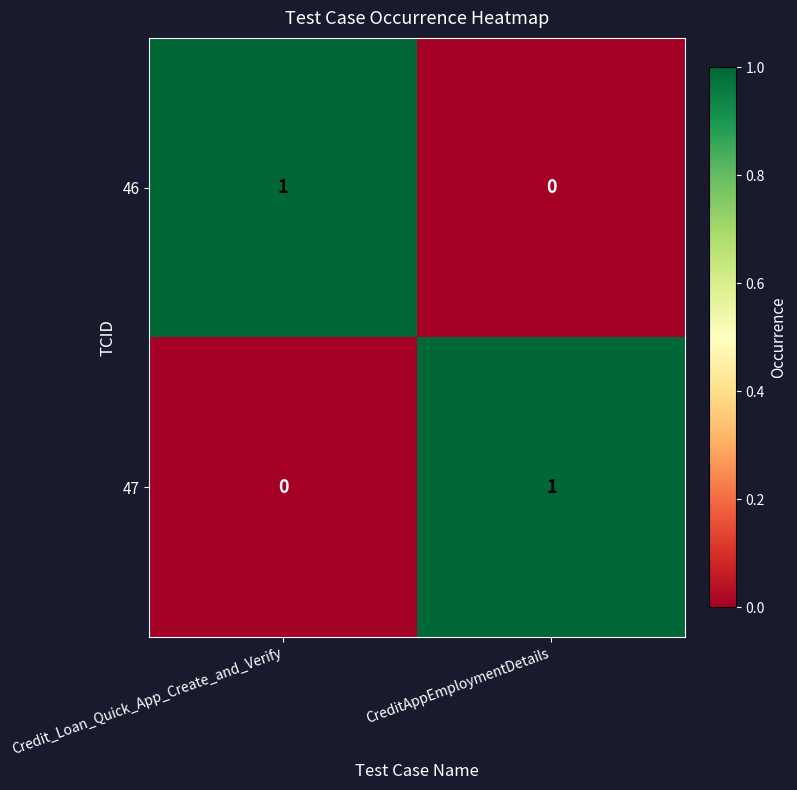

Is the value of 46 at Credit_Loan_Quick_App_Create_and_Verify greater than the value of 47 at Credit_Loan_Quick_App_Create_and_Verify?

Yes